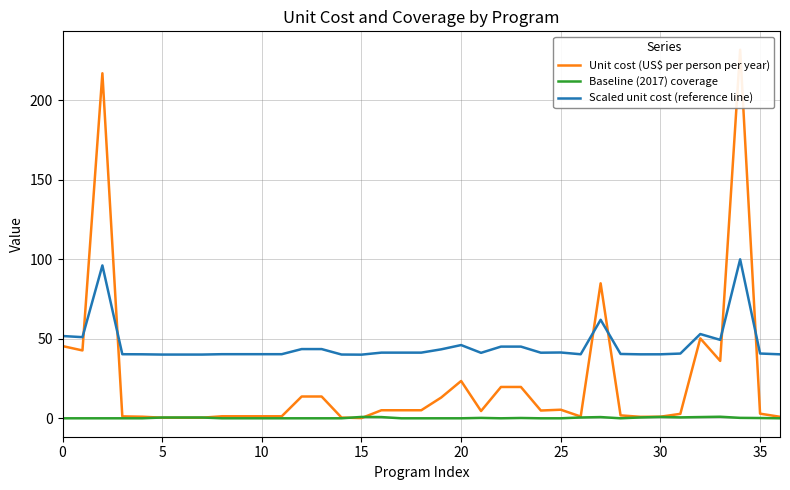

The value of Scaled unit cost (reference line) at 0 is 82.6. True or false?

False